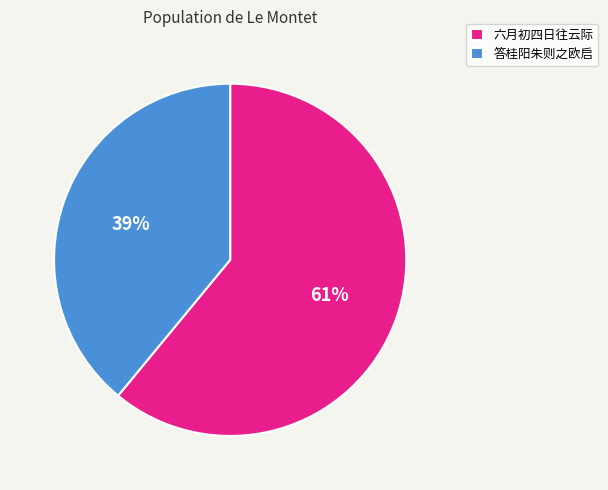

True or false: 答桂阳朱则之欧启 accounts for 39% of the total.

True